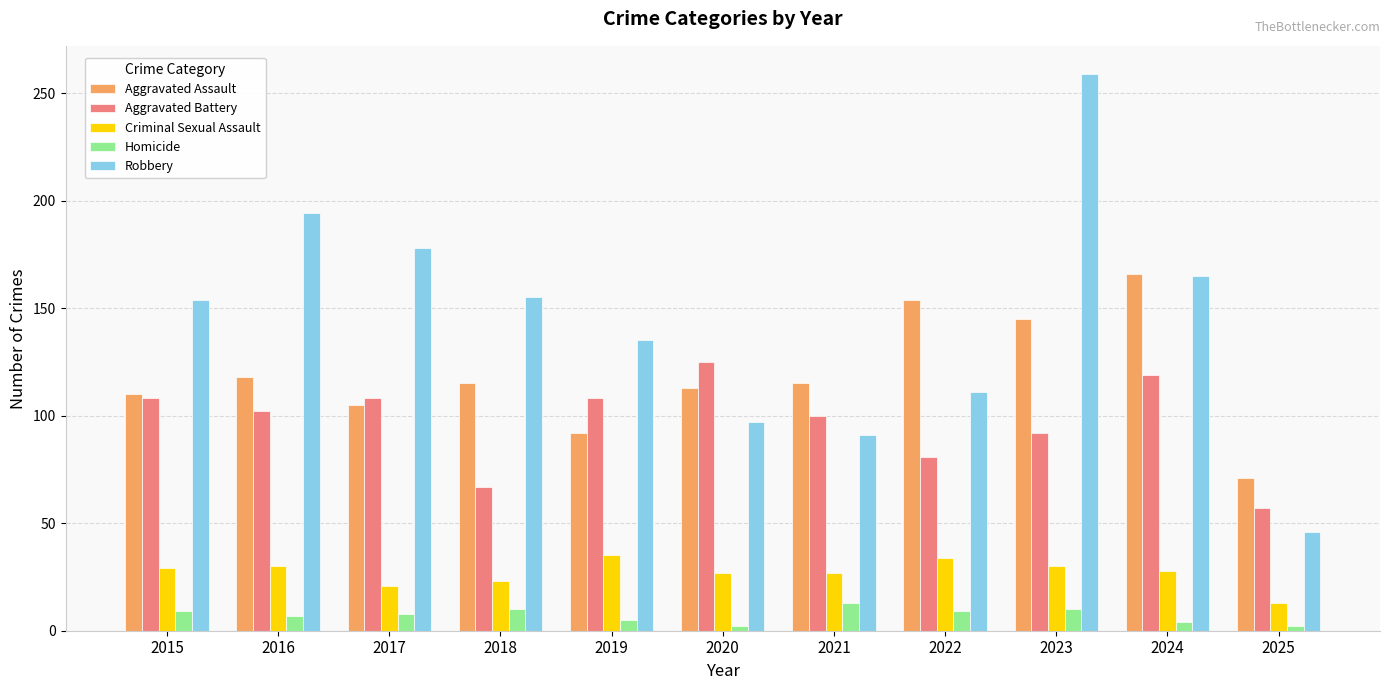

What is the sum of all Criminal Sexual Assault values?

297